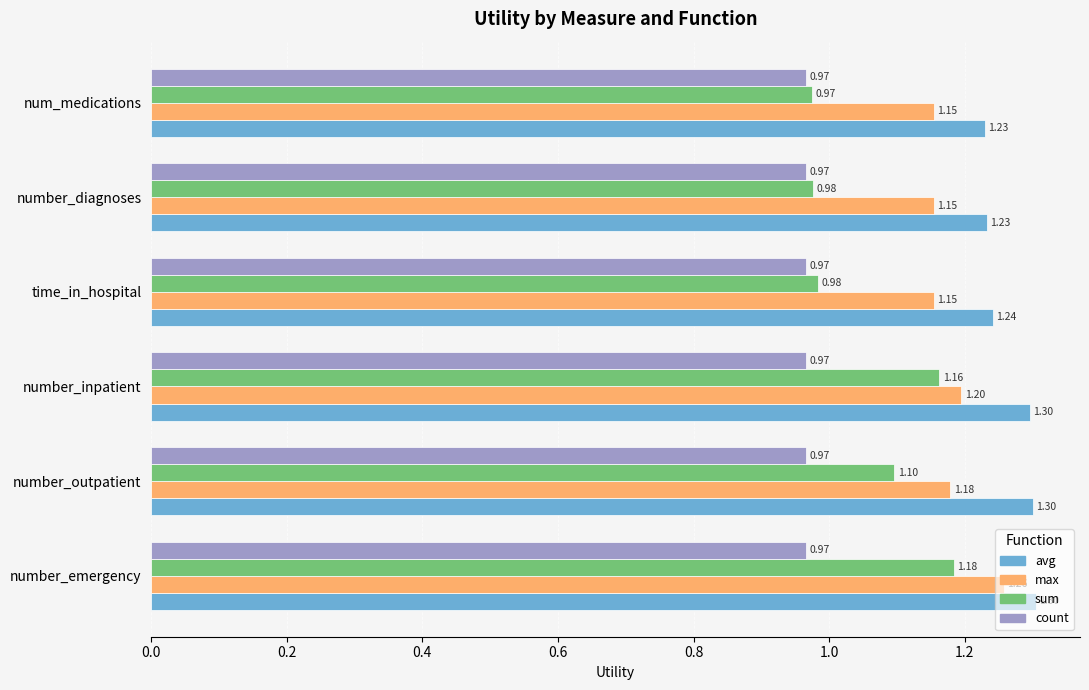

How many data points does each series have?

6